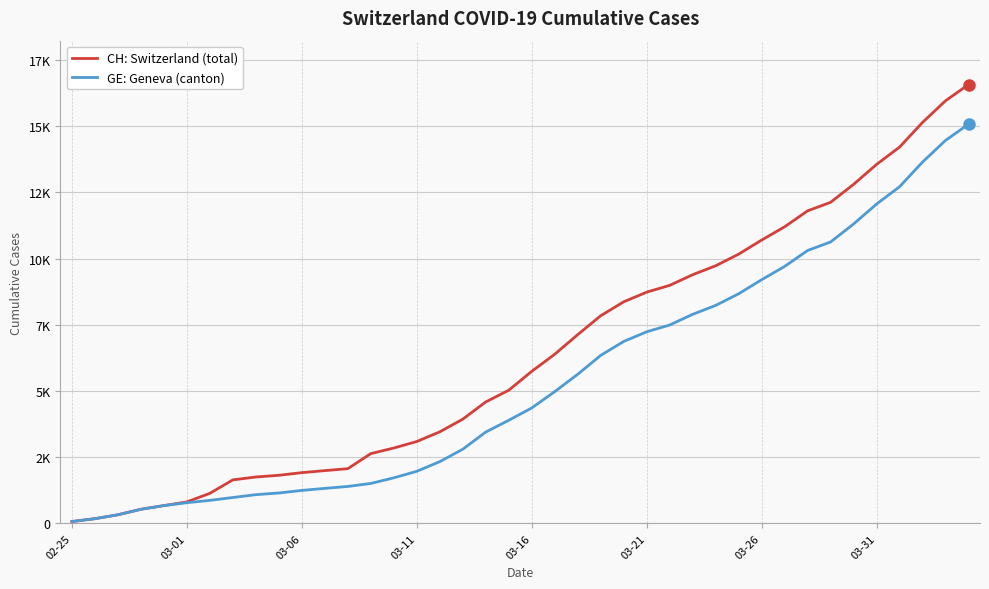

What is the value of the GE: Geneva (canton) point at the 23rd from the left?

5631